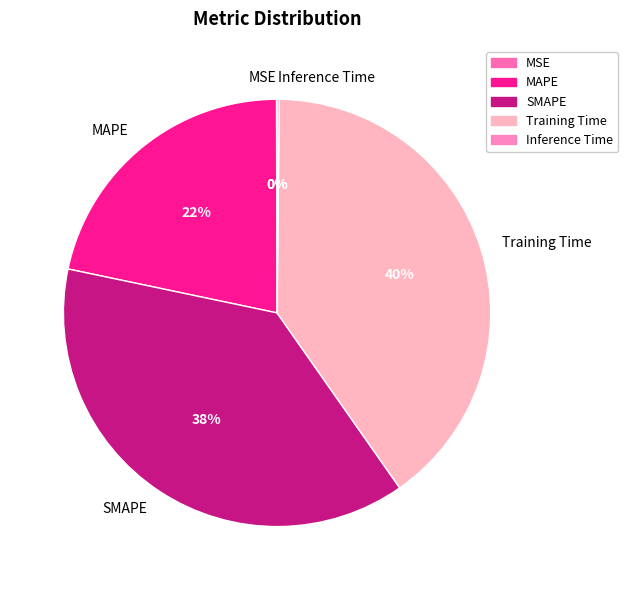

To the nearest percent, what is the difference between the largest and smallest slice percentages?

40%